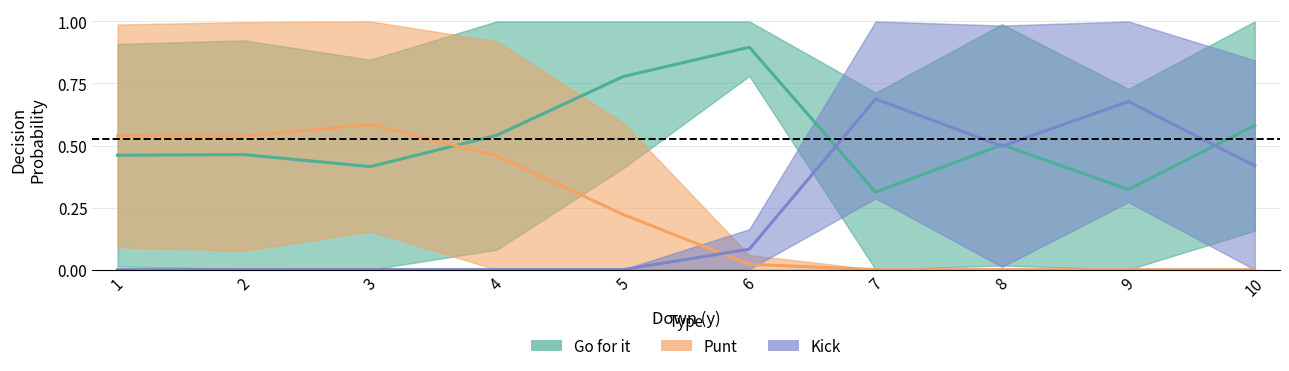

Which label corresponds to the largest value in the chart?

6